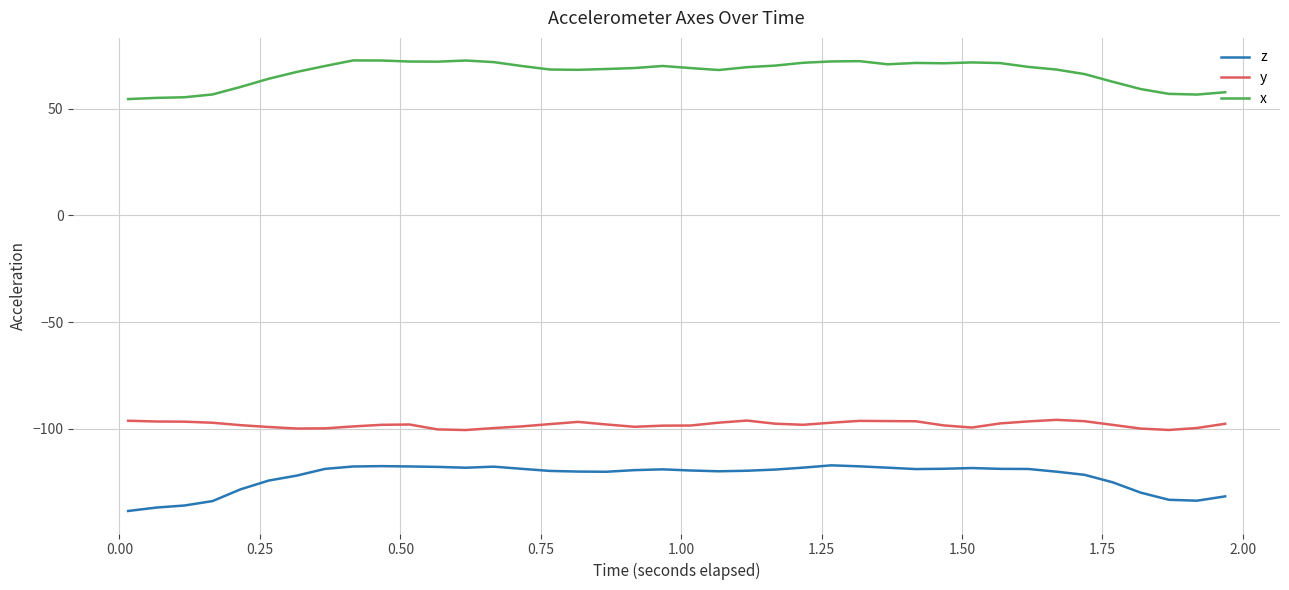

How many lines are shown in the chart?

3